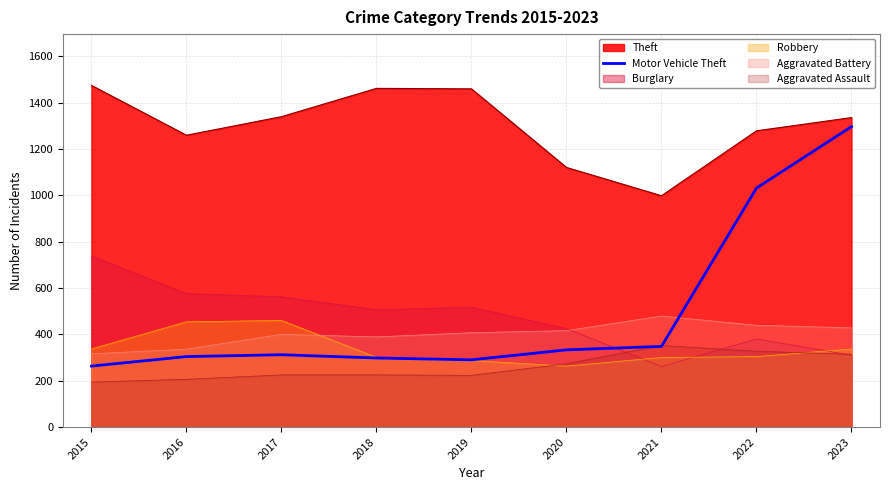

List the labels in order of value, largest first.

2023, 2022, 2021, 2020, 2017, 2016, 2018, 2019, 2015